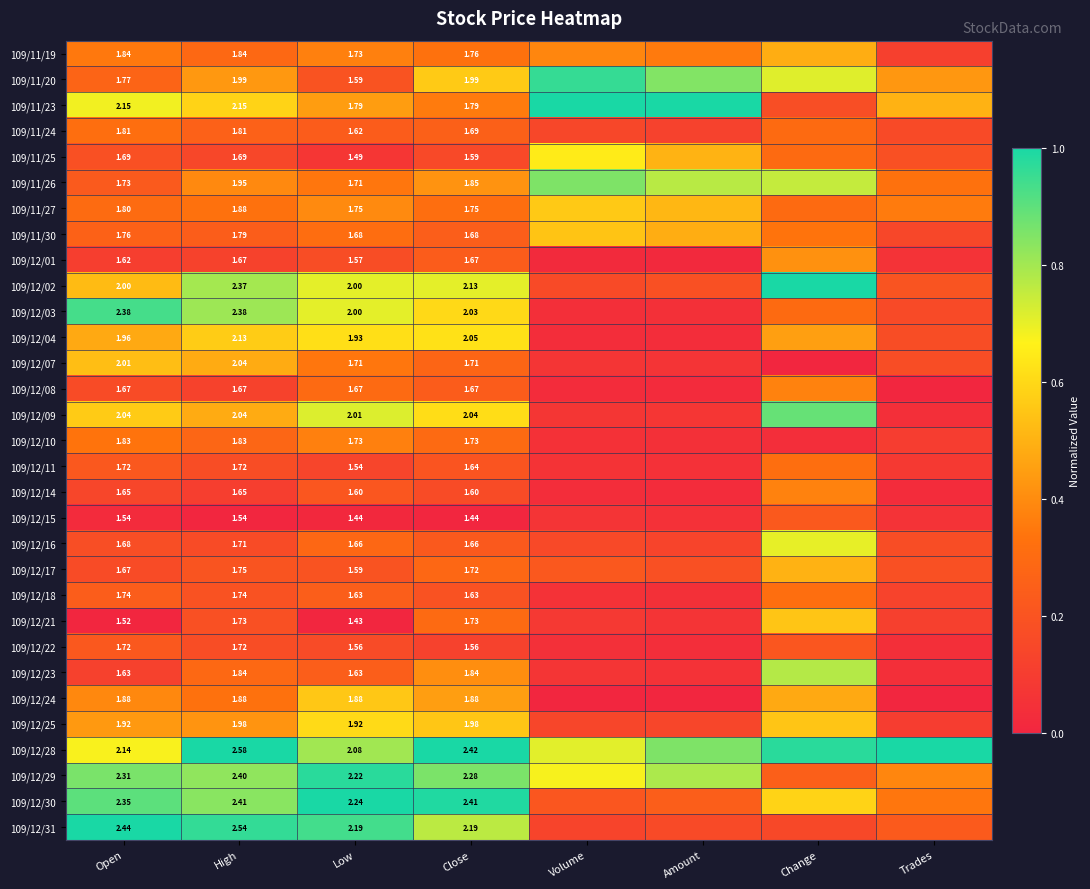

Which label corresponds to the smallest value in the chart?

Change